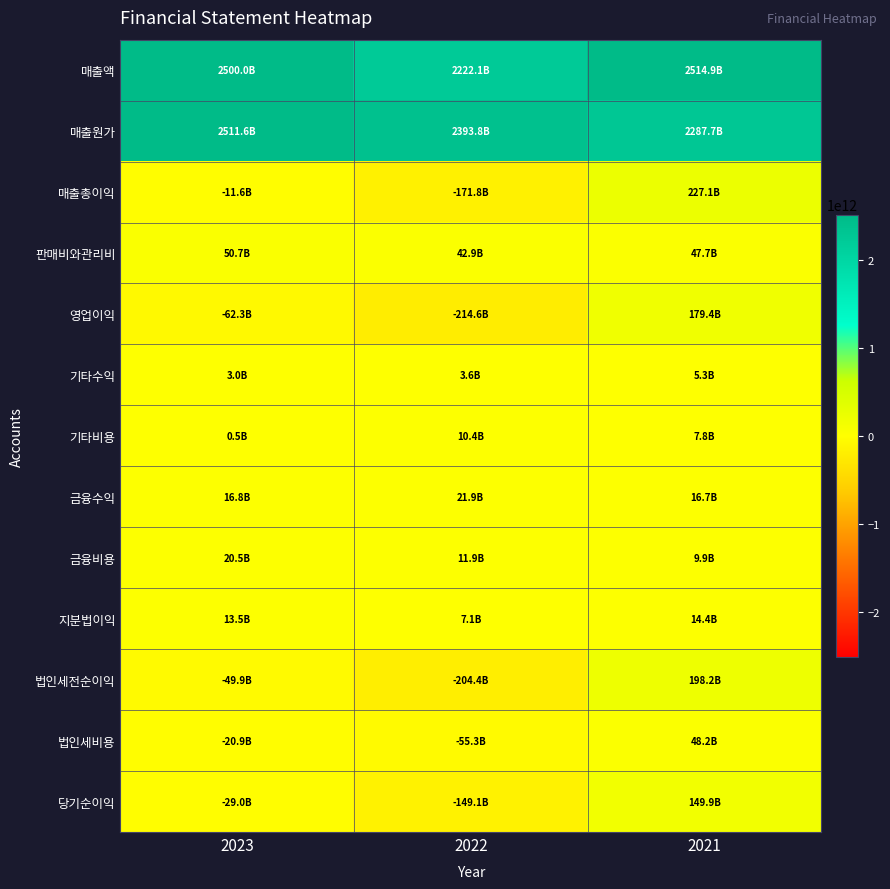

Between 2022 and 2021, which series saw the biggest shift?

법인세전순이익